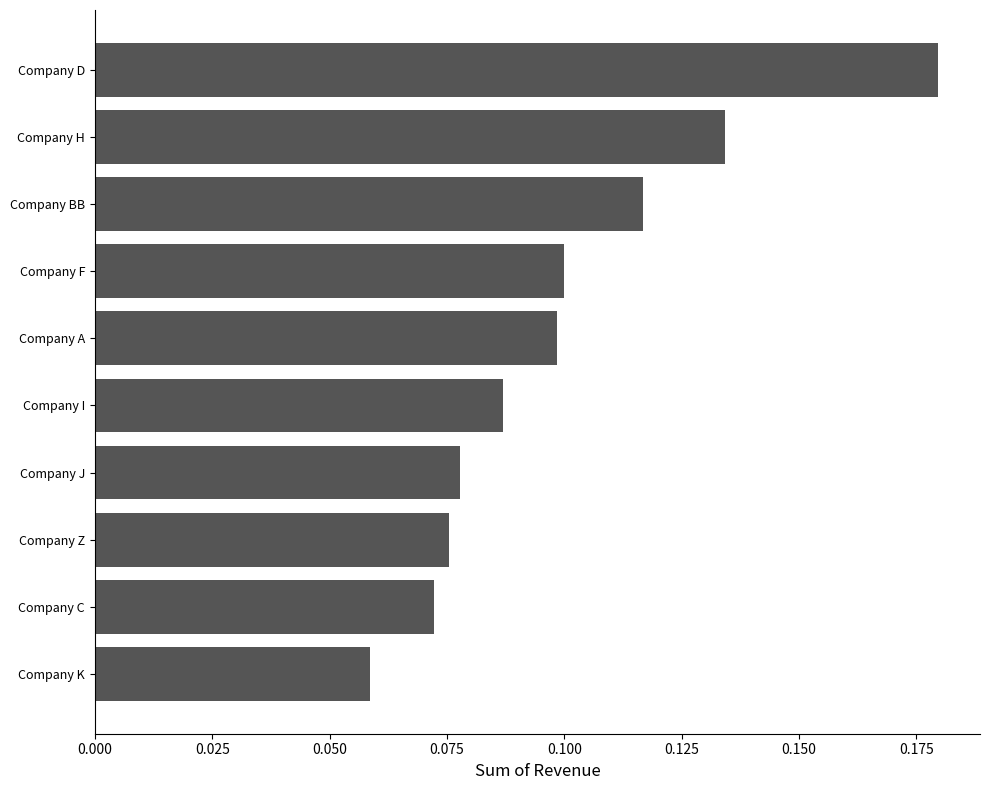

What is the sum of all values?

1.0